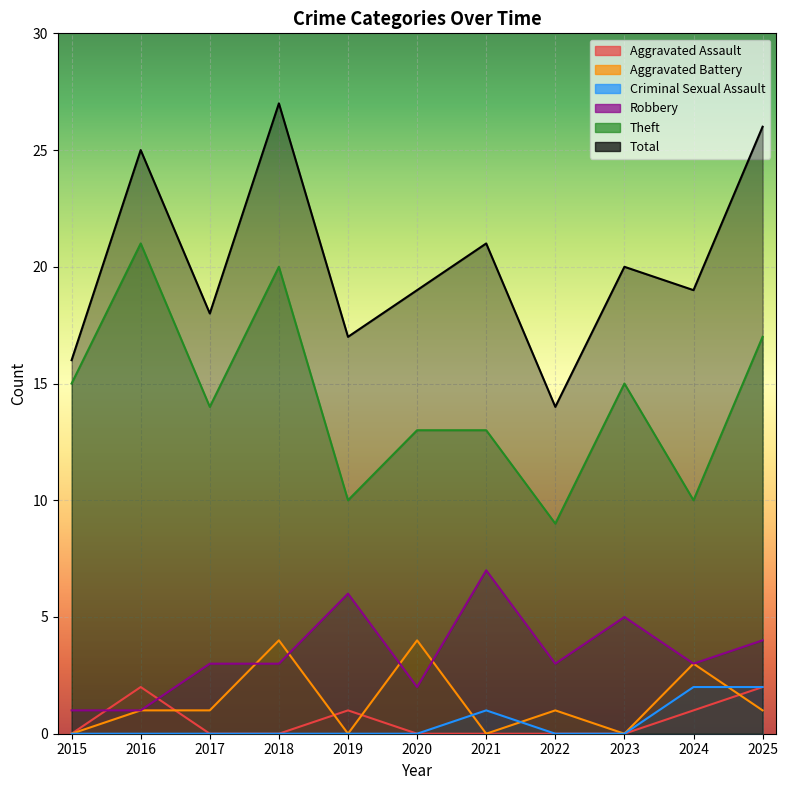

Between 2018 and 2021, which series saw the biggest shift?

Theft